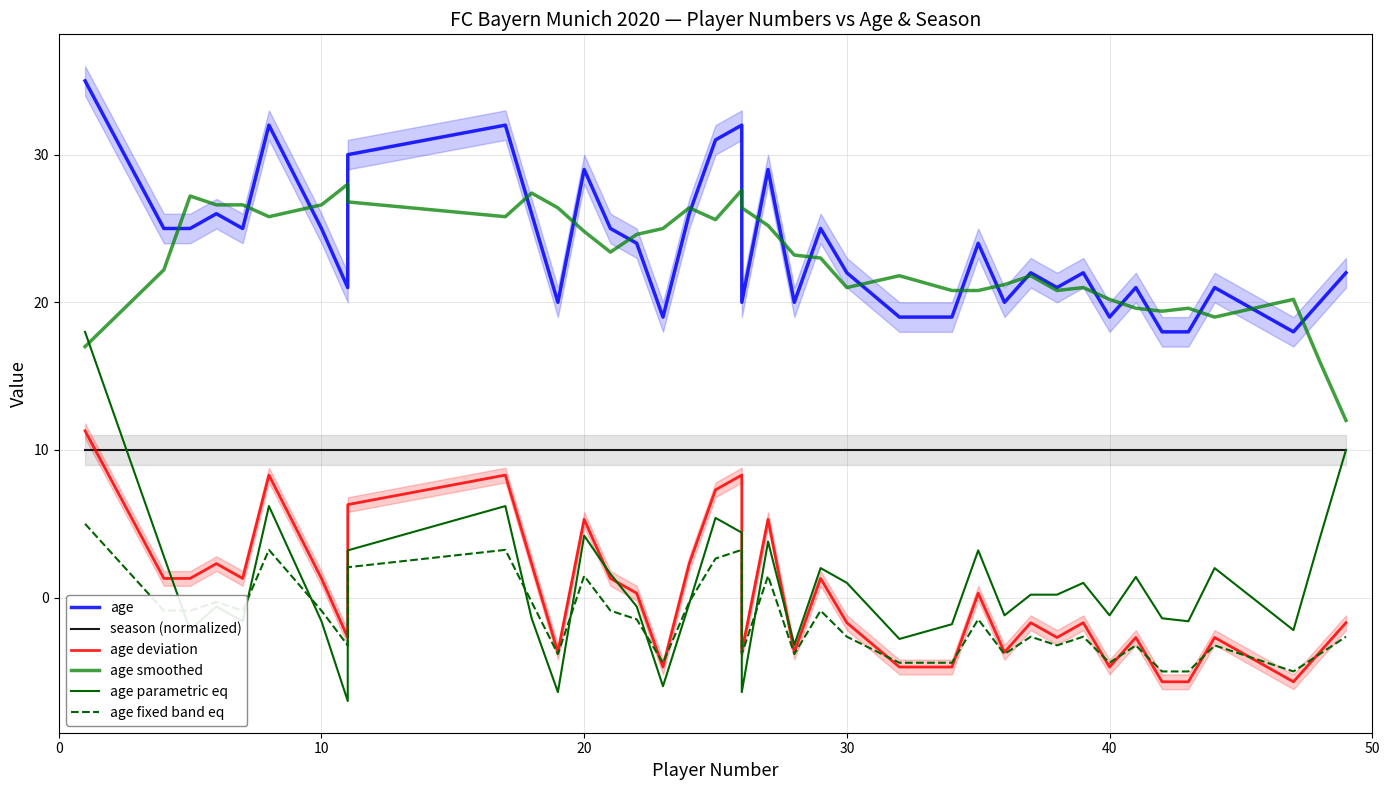

Rank the series by their maximum value, from highest to lowest.

age, age smoothed, age parametric eq, age deviation, season (normalized), age fixed band eq